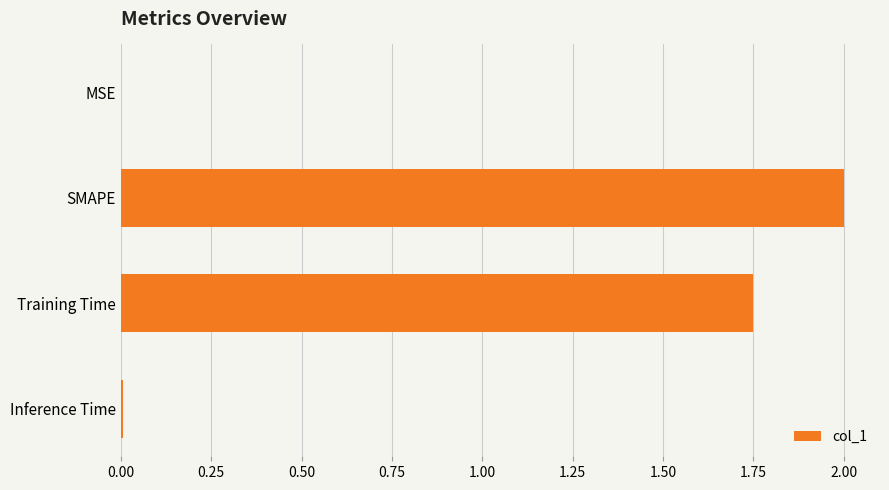

What is the sum of all values?

3.8